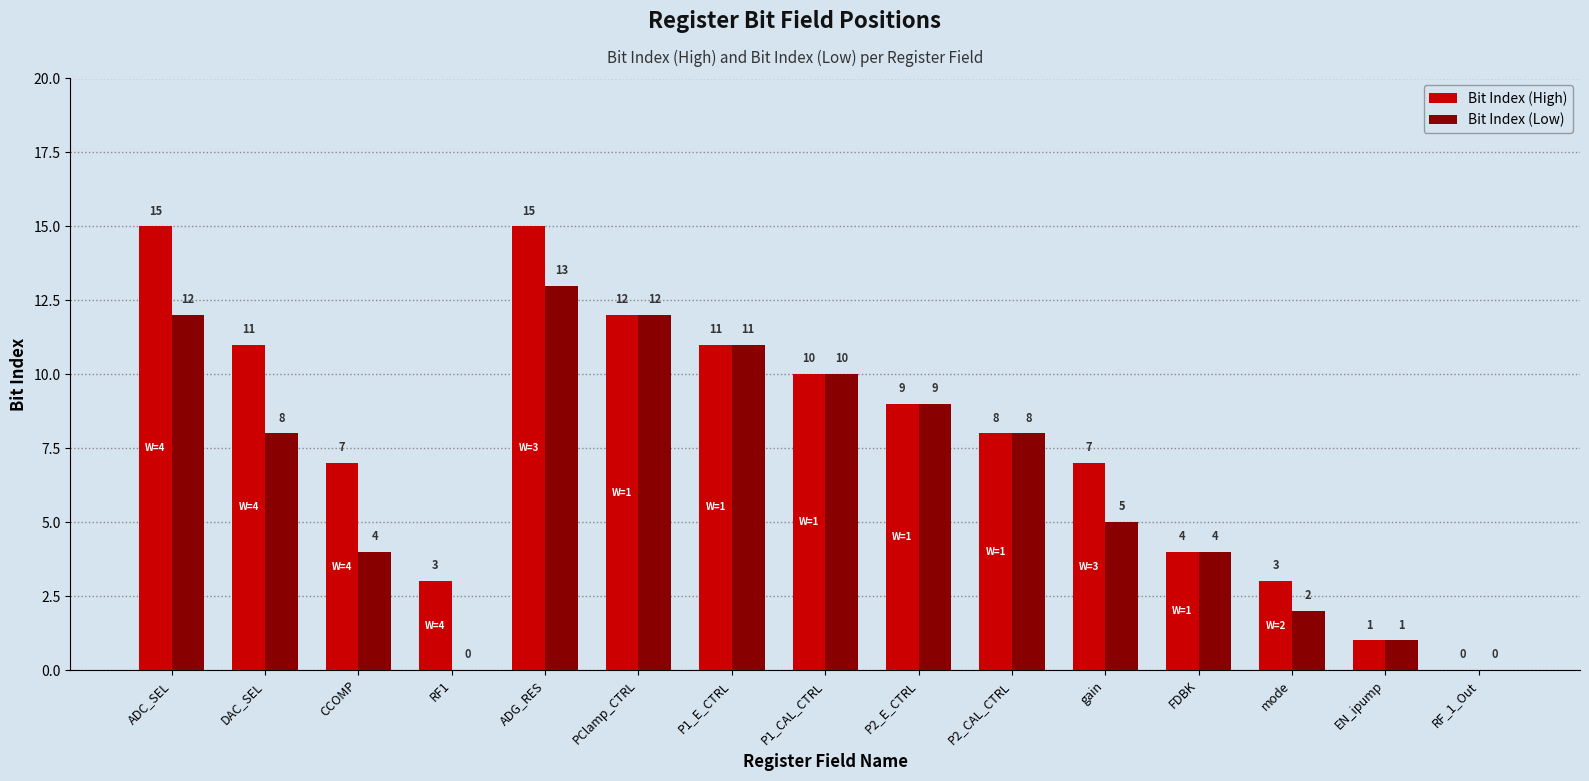

What is the sum of all Bit Index (High) values?

116